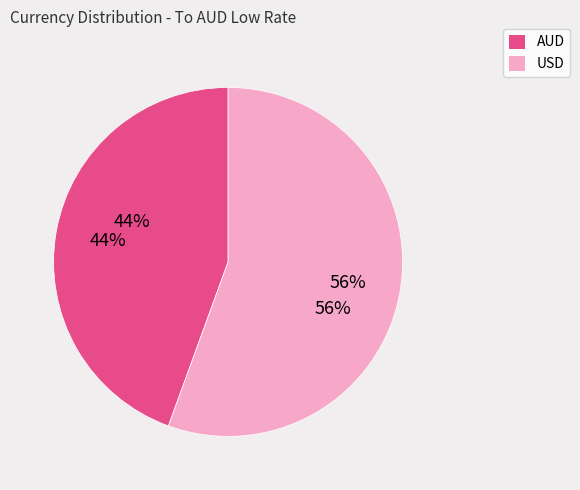

Is it true that USD is 56% of the pie?

True